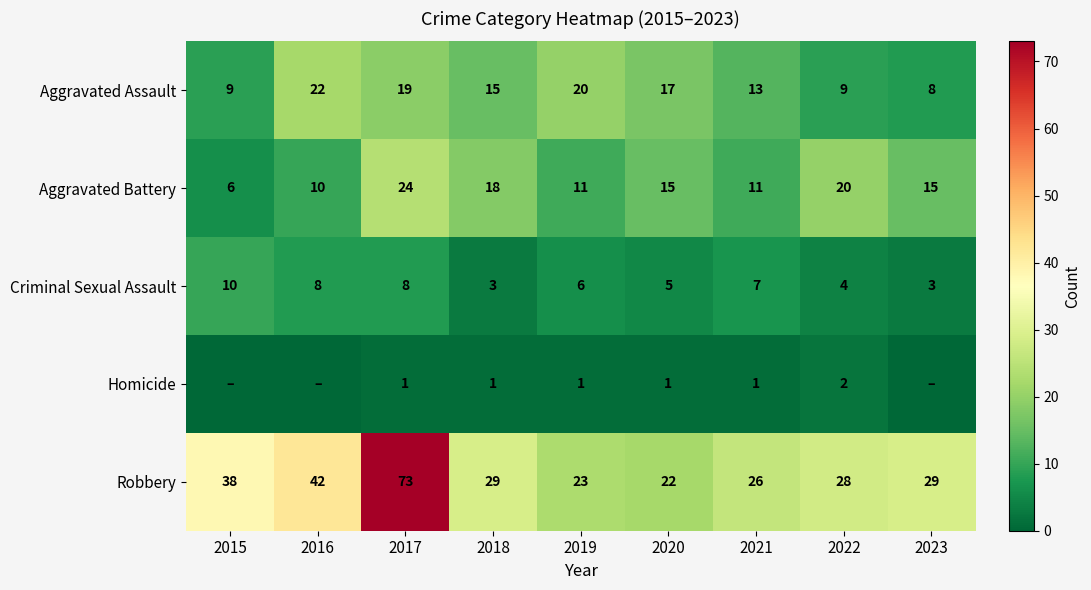

Is the value of Robbery at 2017 greater than the value of Criminal Sexual Assault at 2018?

Yes